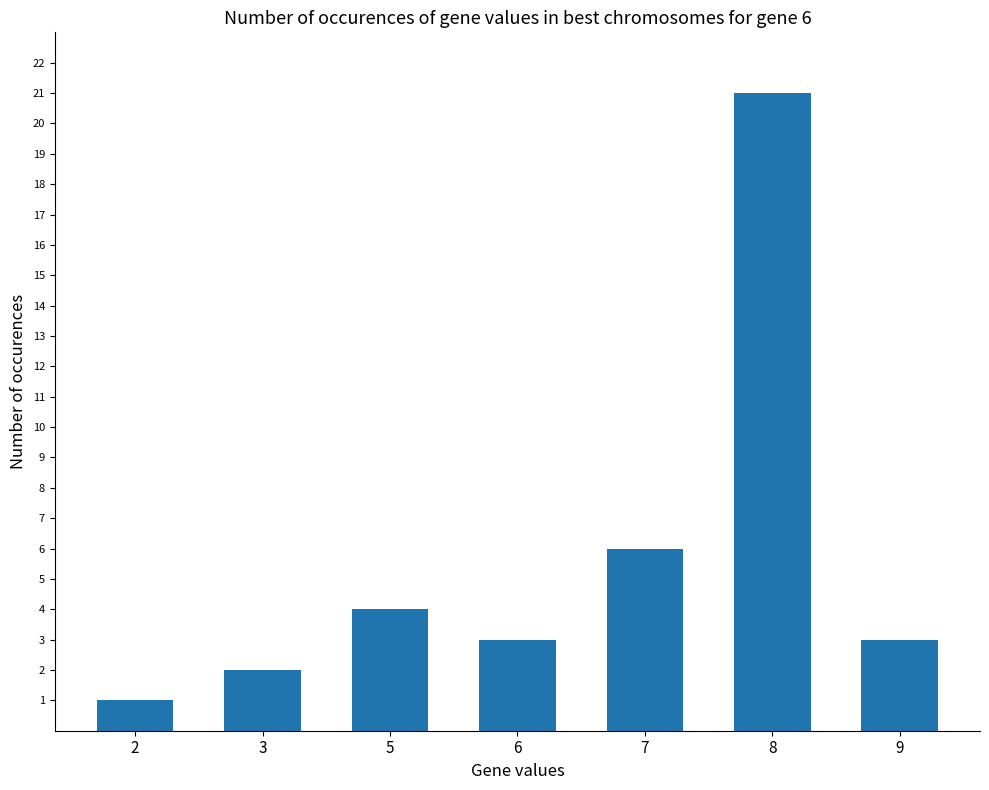

True or false: the data shows 0 at 2.

False